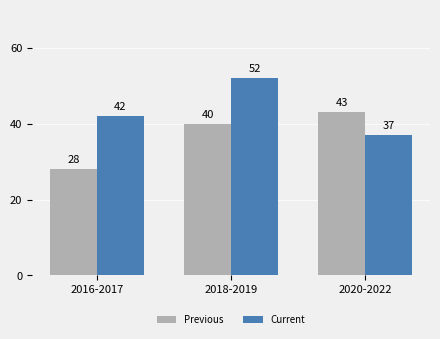

How many values in the Current series are below 42?

1